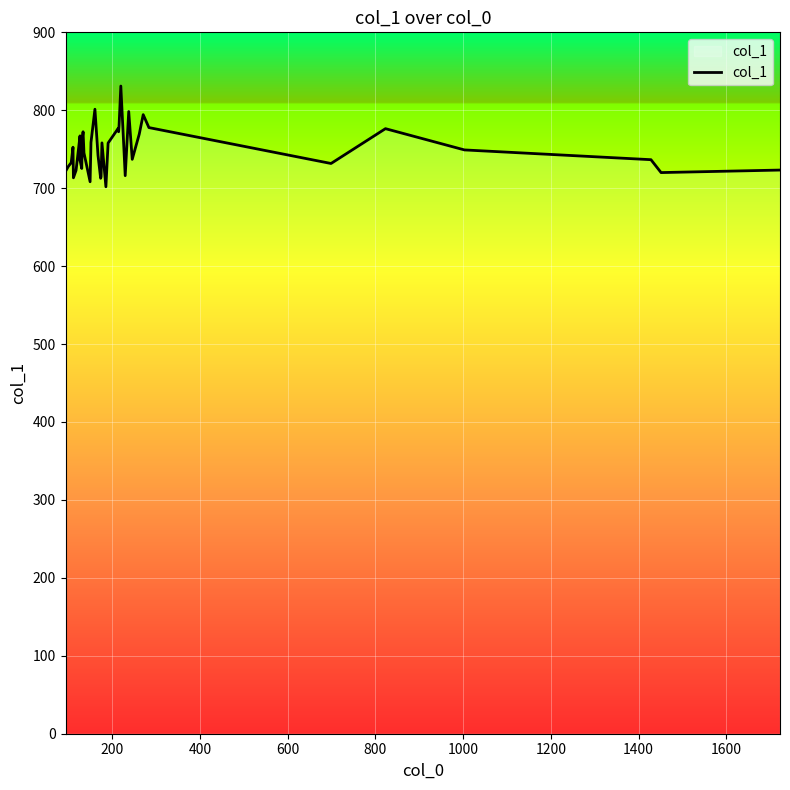

What is the difference between the second highest and second lowest values?

93.1